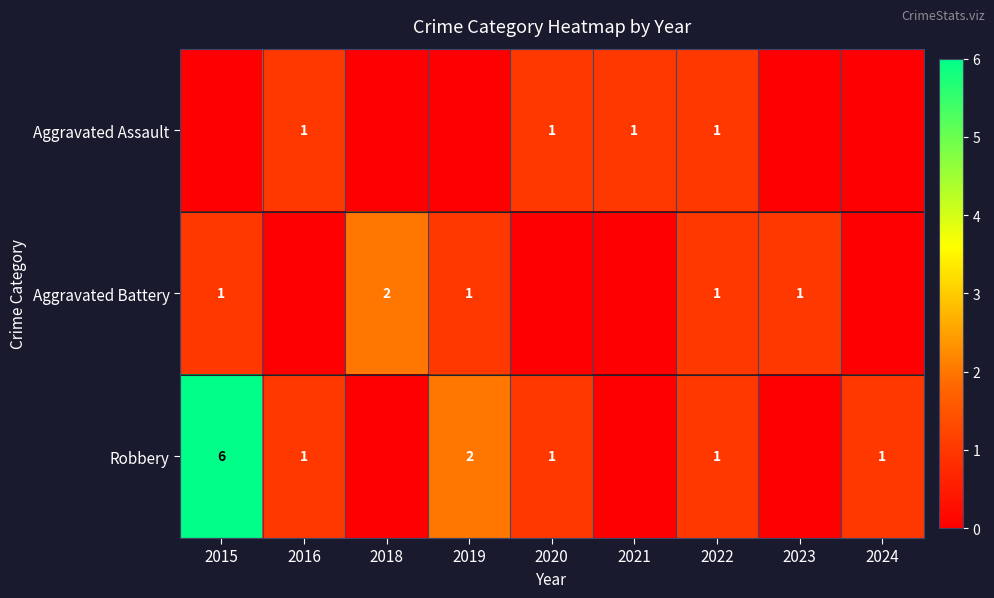

At how many categories does at least one series exceed 0?

9